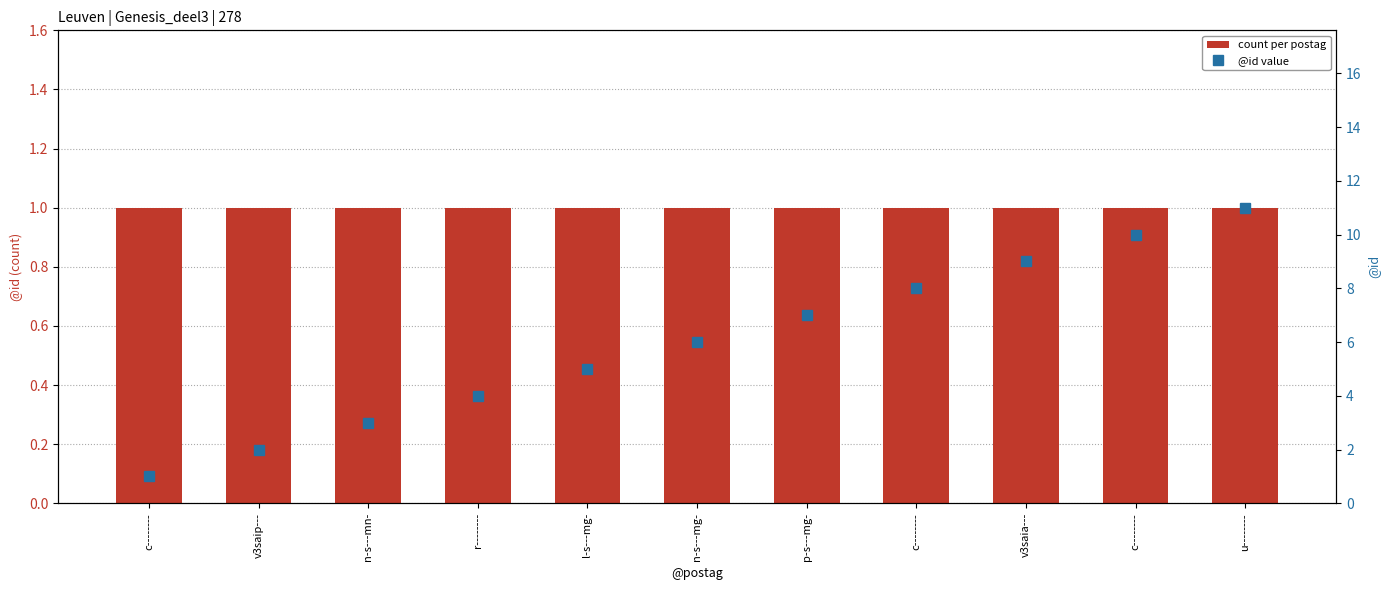

What is the sum of the @id value values at p-s---mg- and c--------?

8